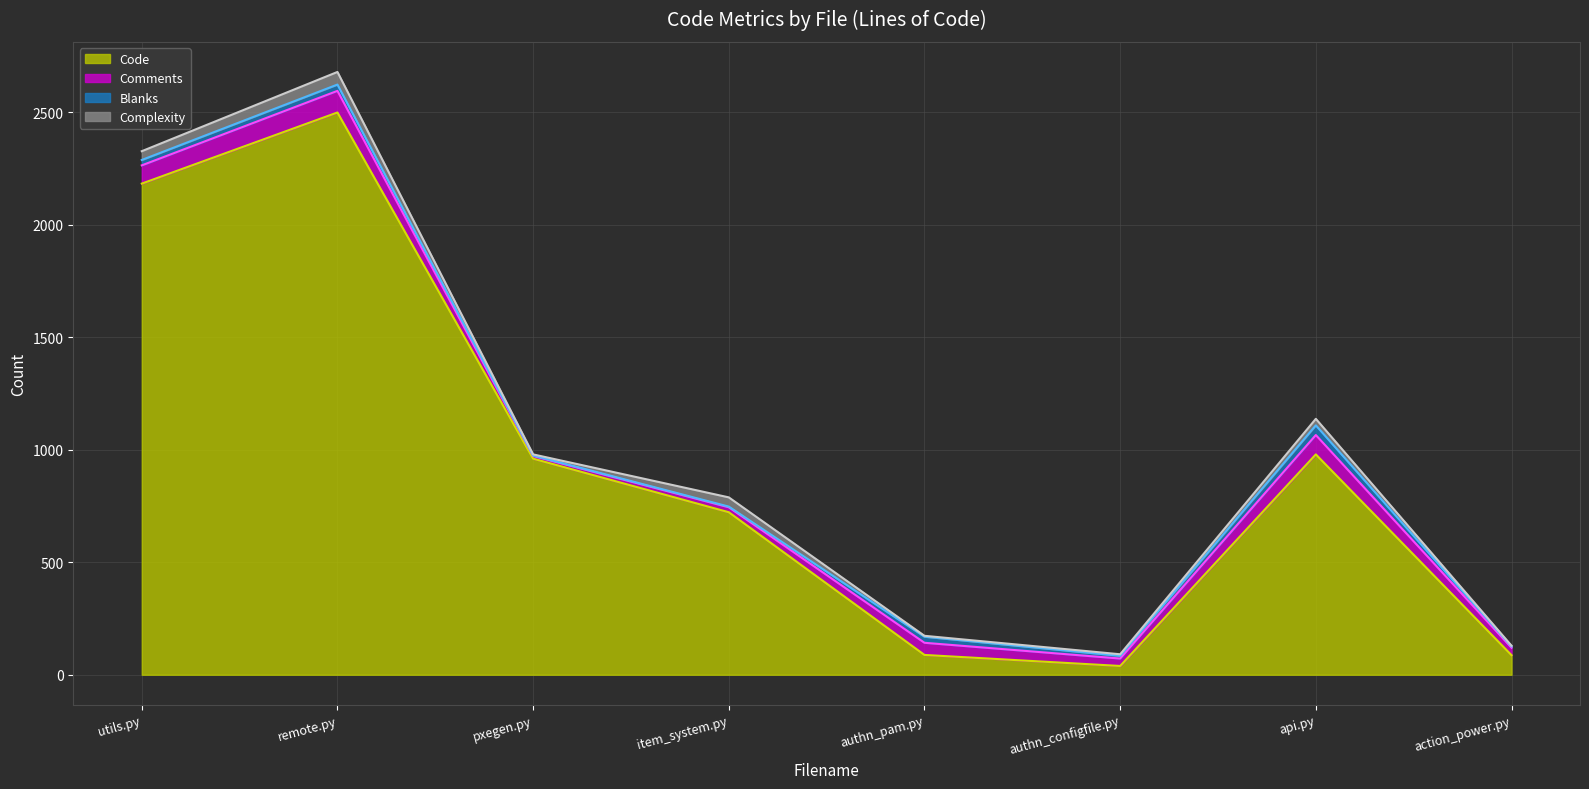

Is it true that Blanks (line) equals 1671 at pxegen.py?

False